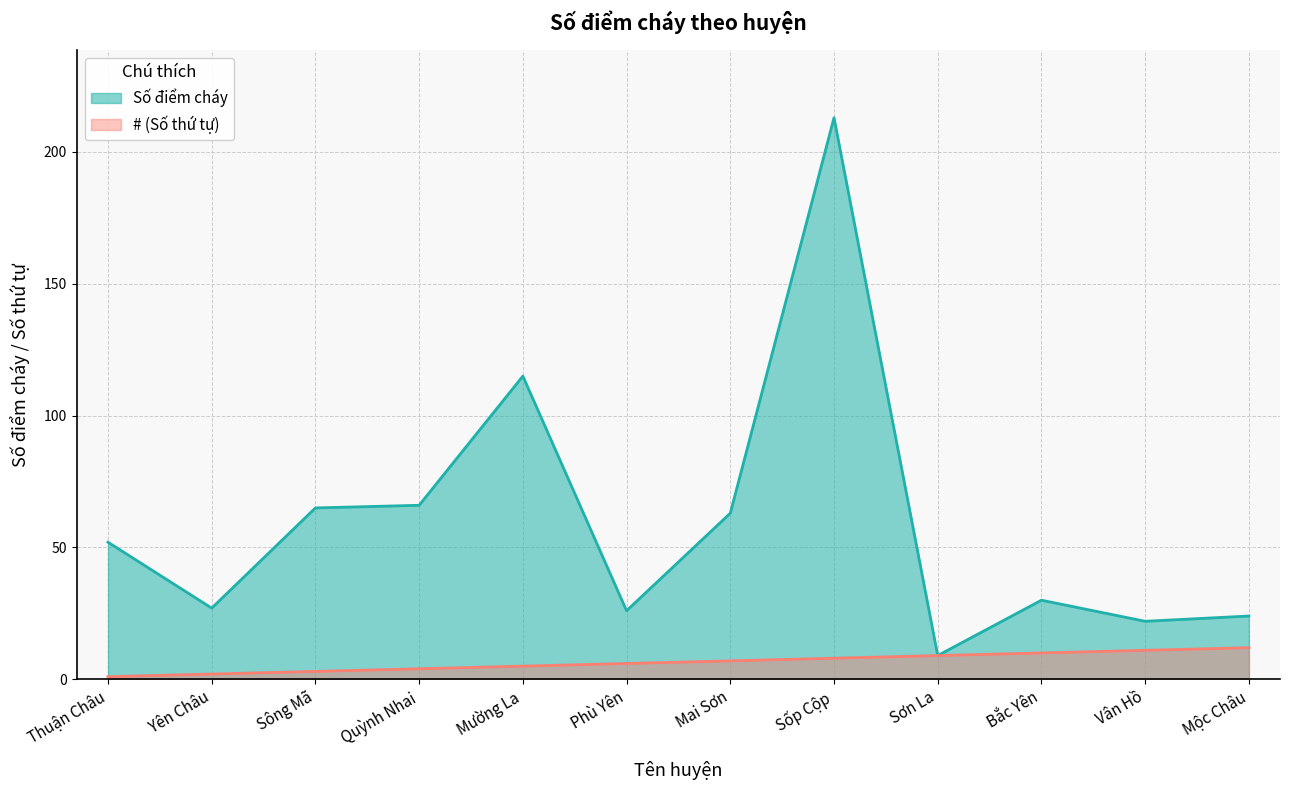

Which category has the lowest value across all series?

Thuận Châu